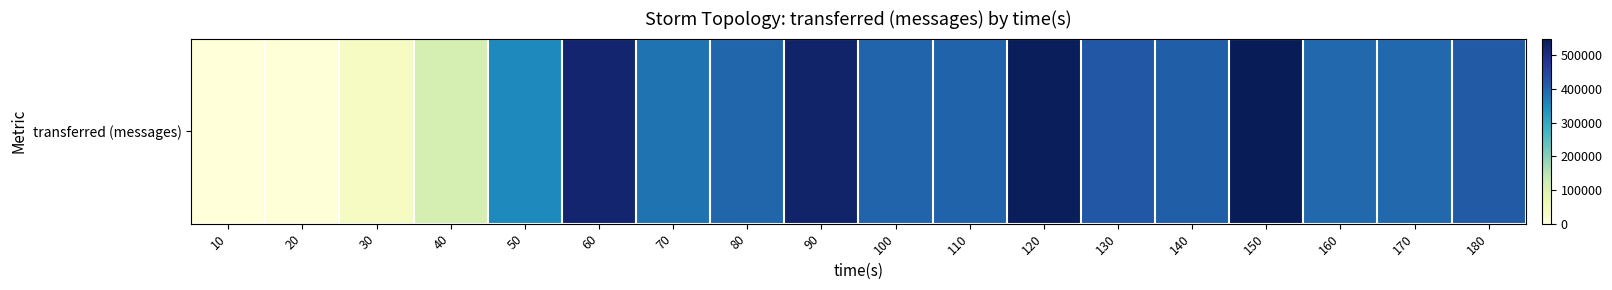

What is the difference between the values at 70 and 60?

139060